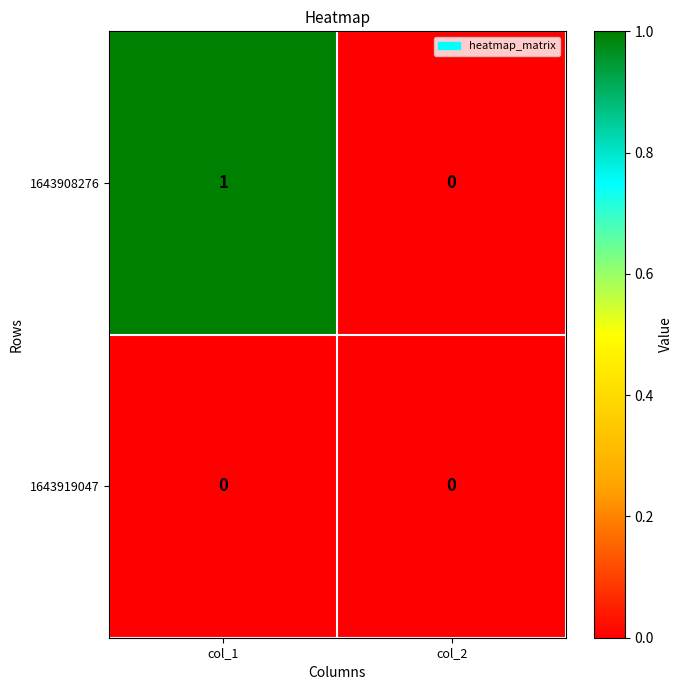

What is the maximum value shown in the chart?

1